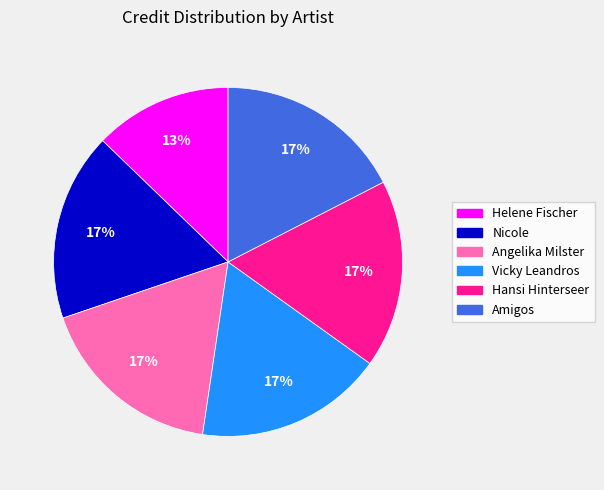

How many segments does this pie chart have?

6